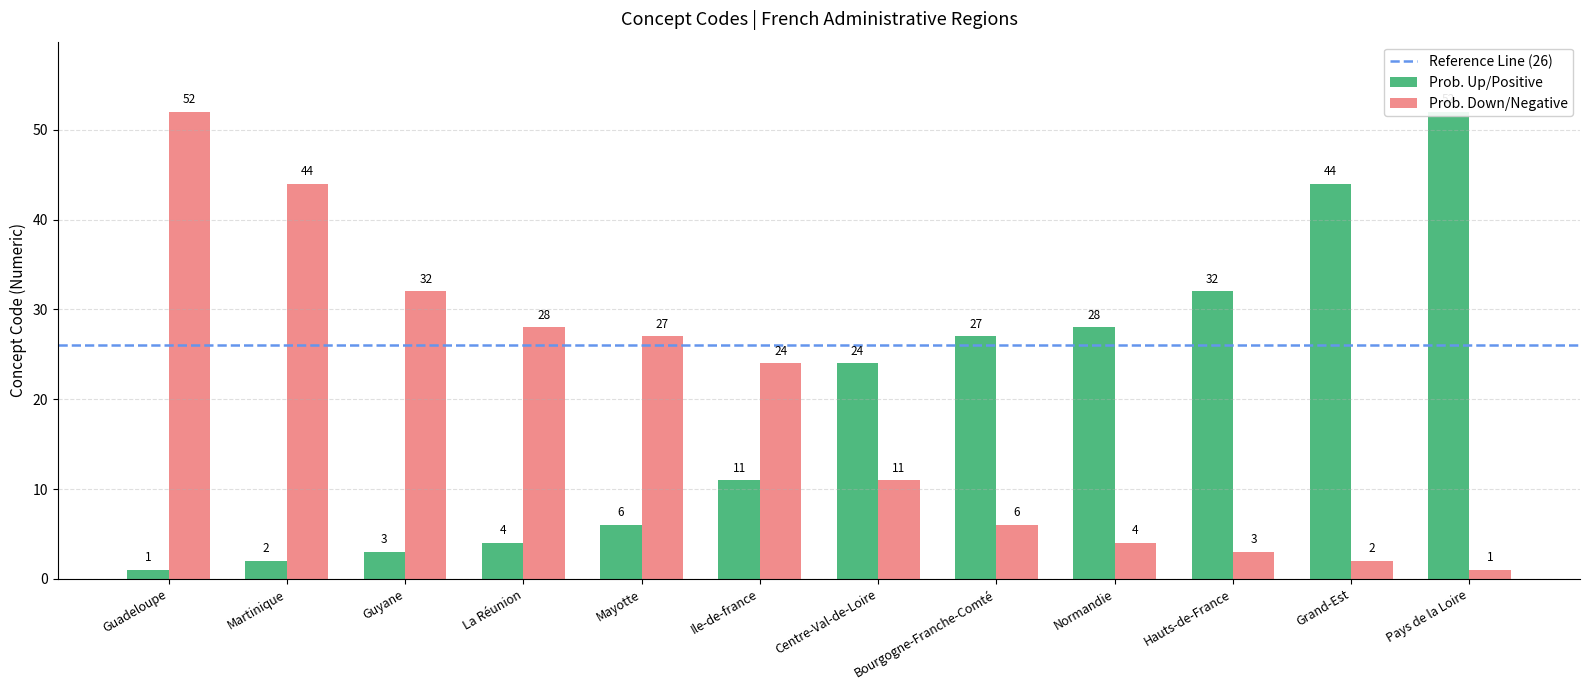

Reading left to right, what are all the values shown in this chart?

Prob. Up/Positive: 1	2	3	4	6	11	24	27	28	32	44	52
Prob. Down/Negative: 52	44	32	28	27	24	11	6	4	3	2	1